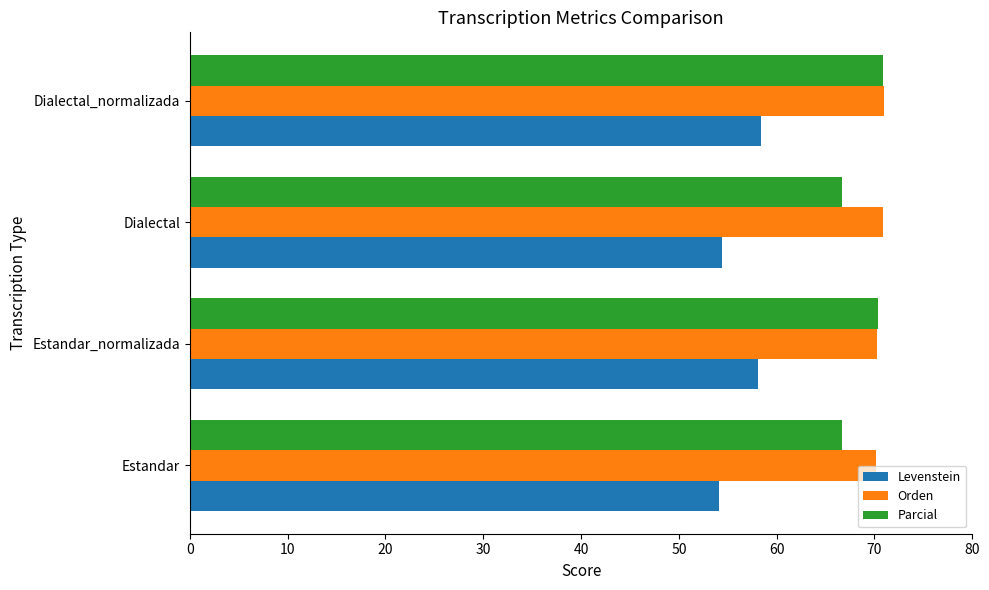

What is the sum of the Parcial values at Dialectal_normalizada and Dialectal?

137.5